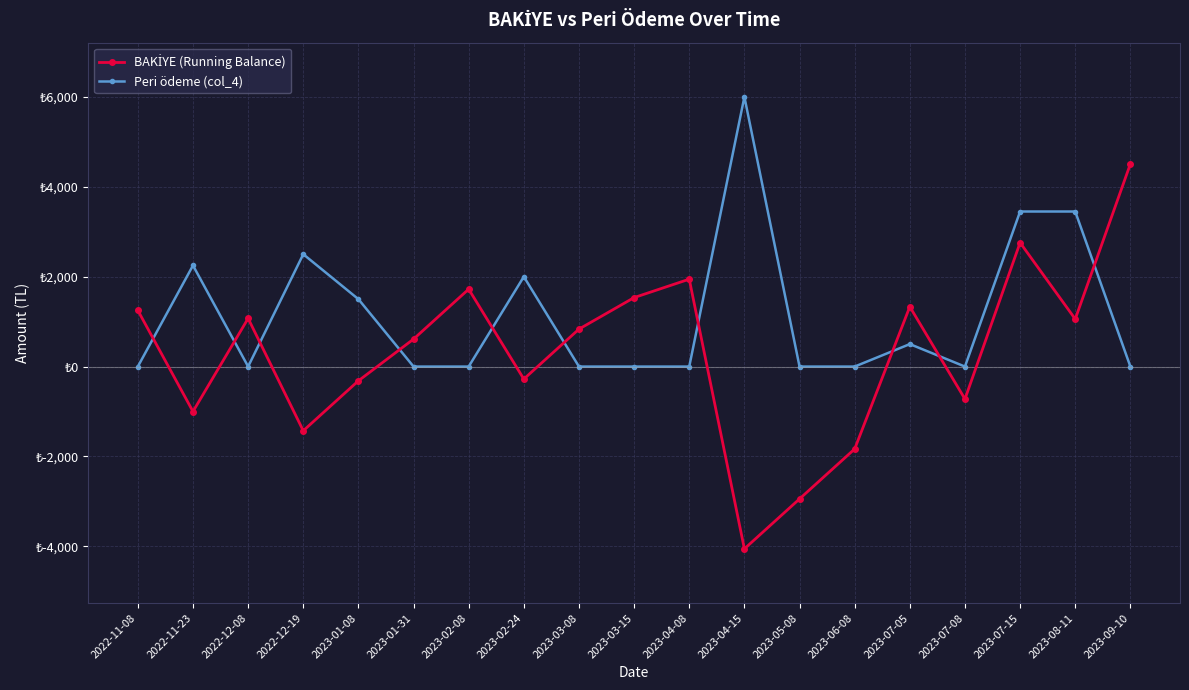

What is the label of the 5th point from the left?

2023-01-08